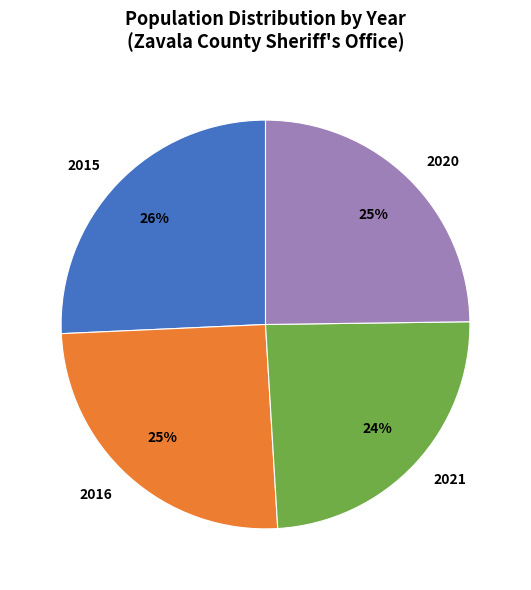

Does 2015 account for over 50% of the chart?

No